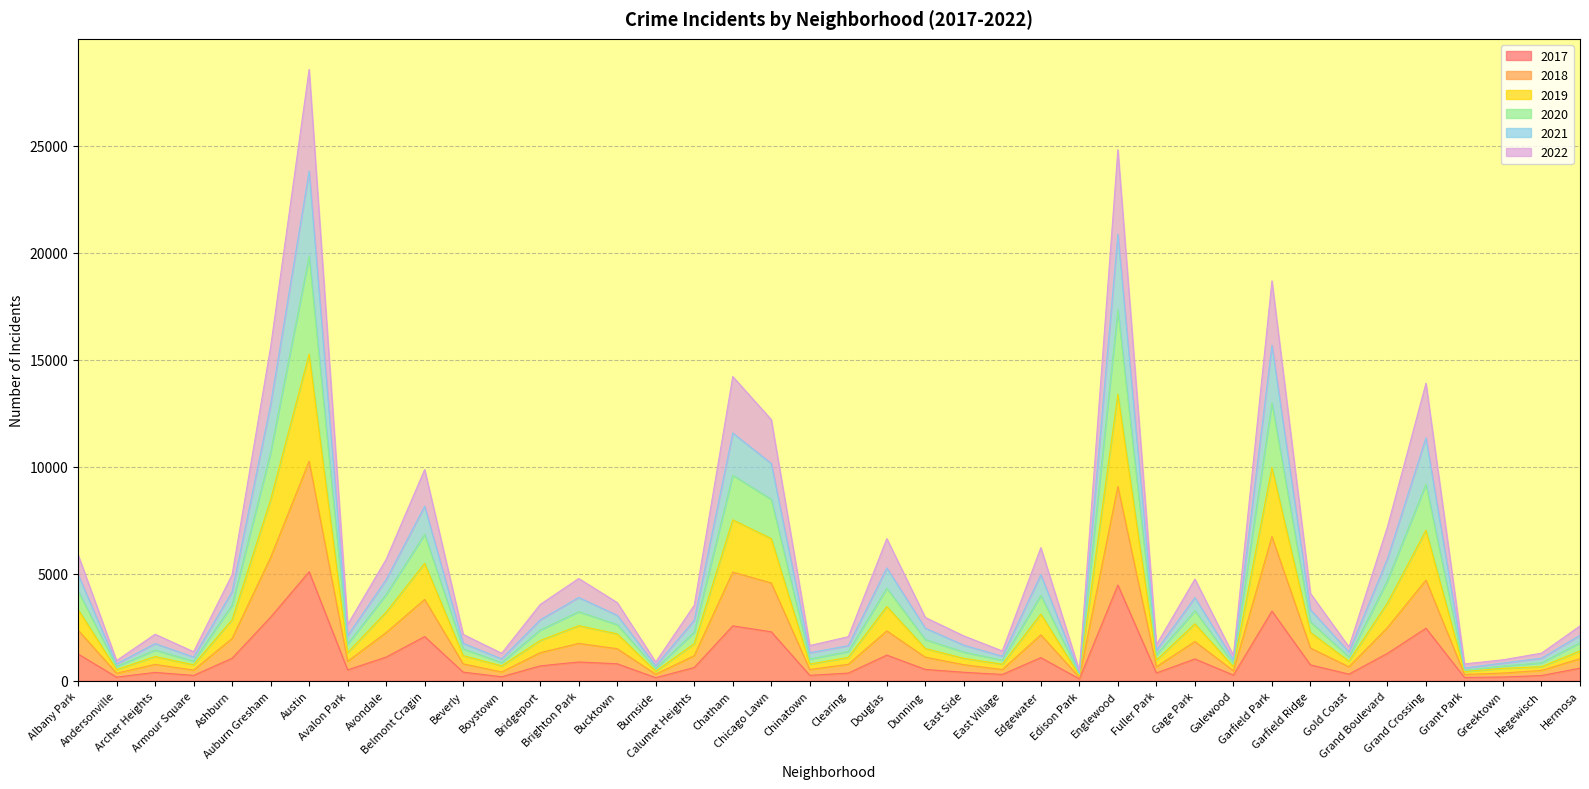

True or false: 2019 and 2018 intersect in this chart.

False